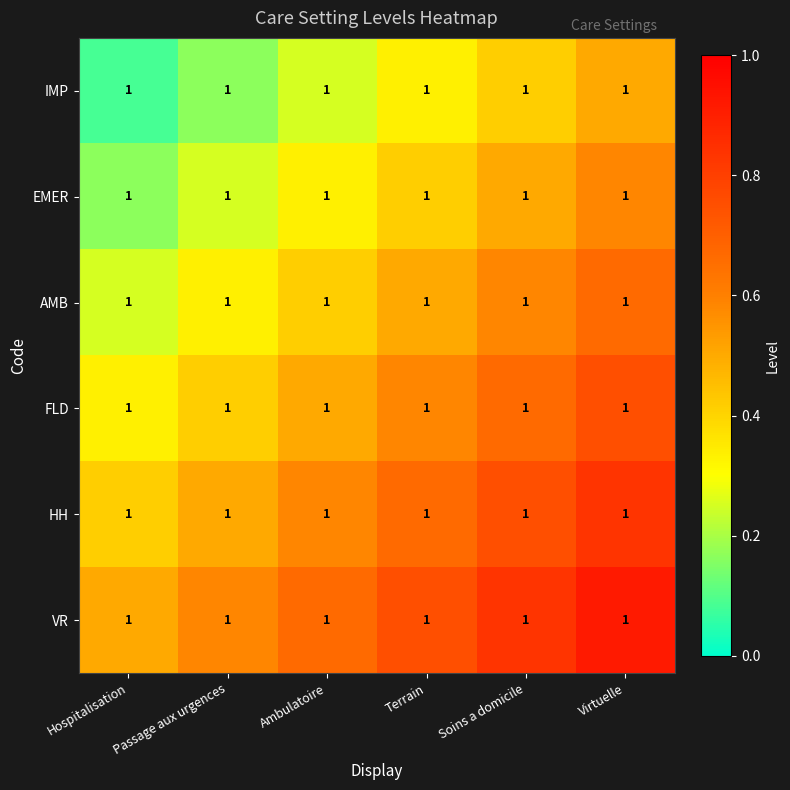

What is the highest value of the HH series?

0.8